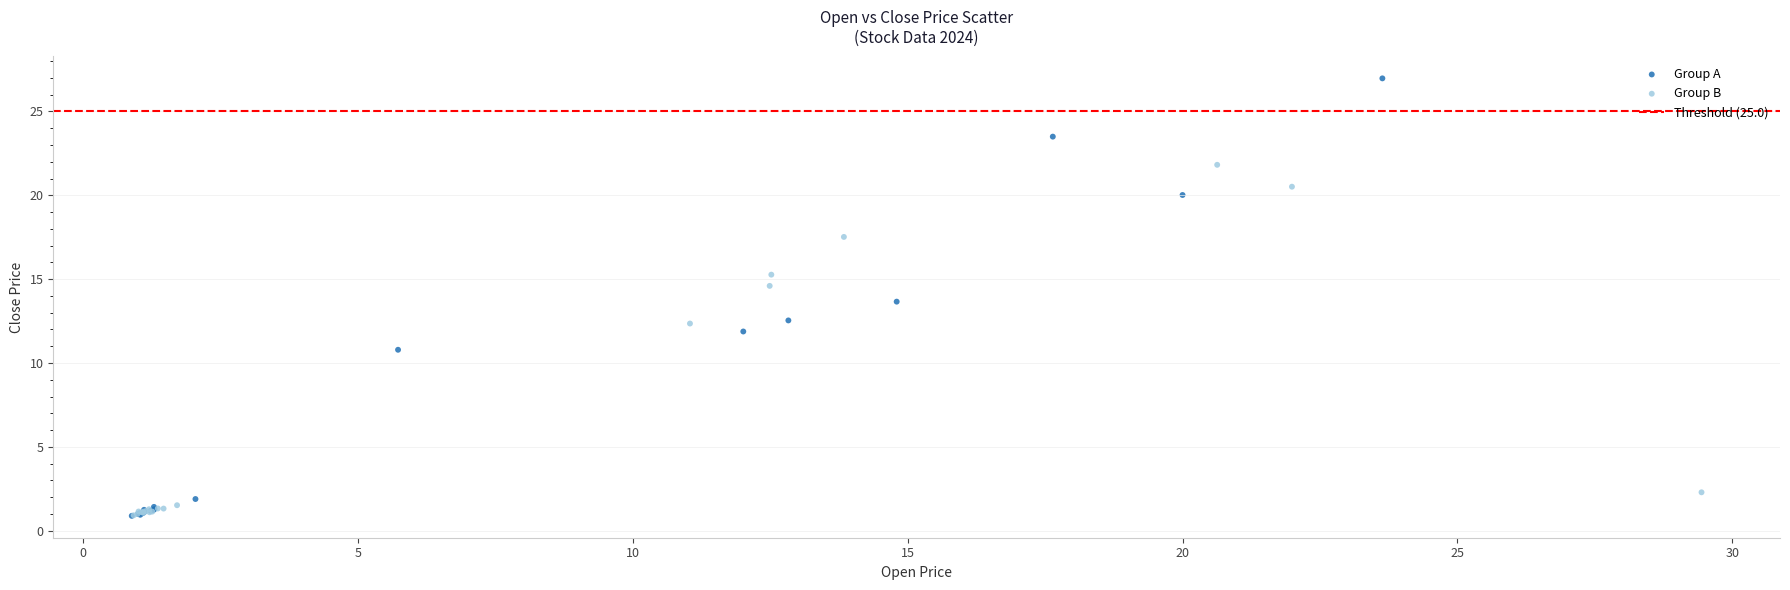

Which series contains the highest Y value?

Group A